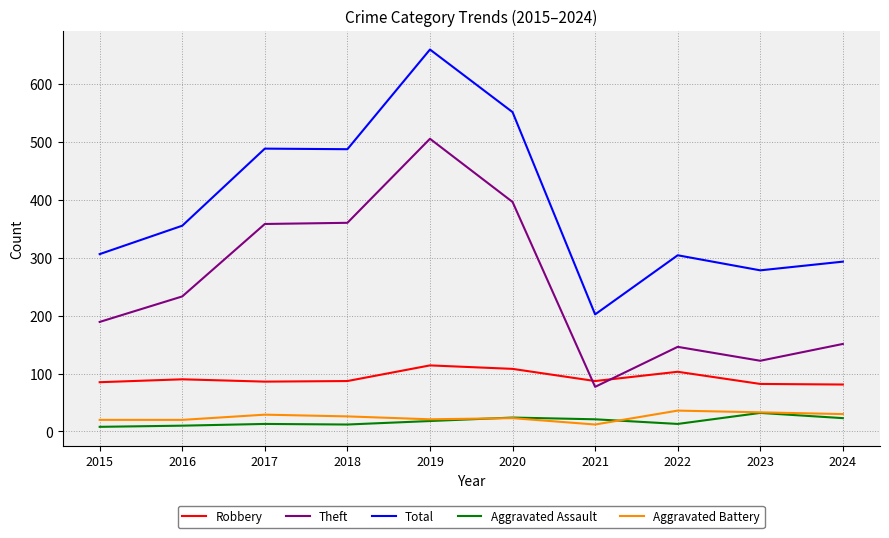

Which category has the lowest value in the Theft series?

2021